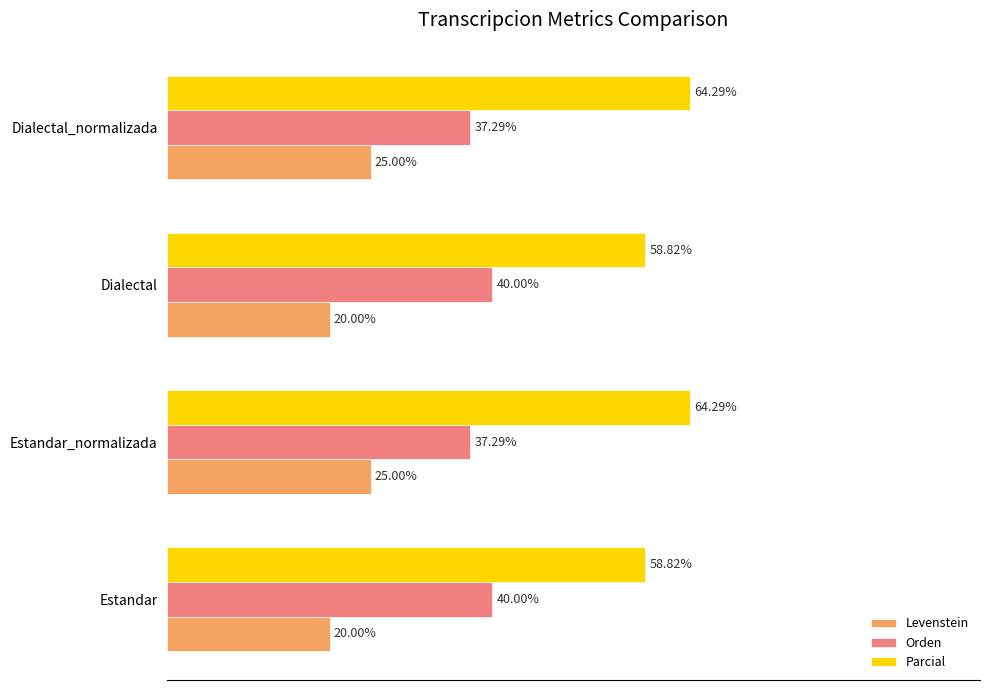

What are all the series names shown in the legend?

Levenstein, Orden, Parcial